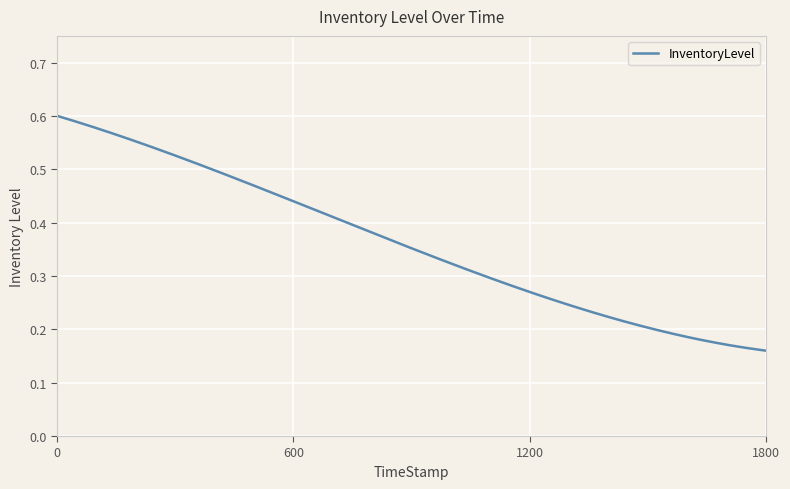

List the labels in order of value, largest first.

0.0, 599.79, 1199.8, 1799.97